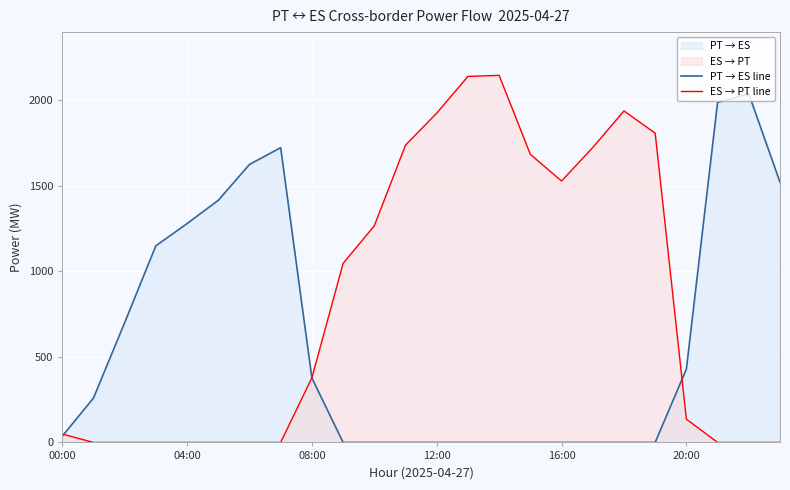

What position from the left is 22?

23